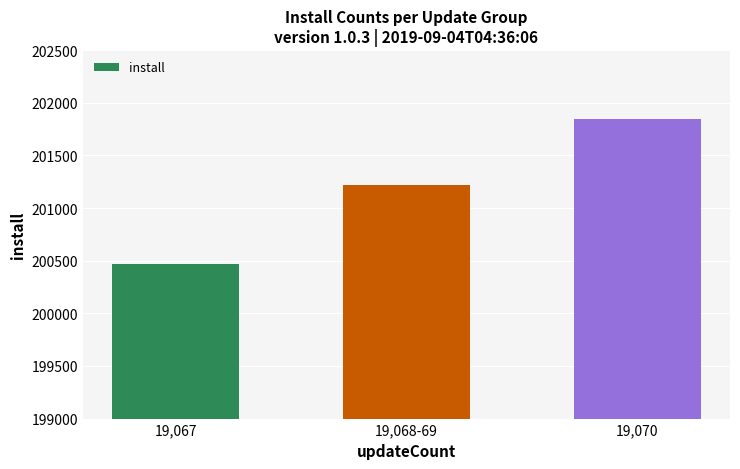

What is the difference between the second highest and minimum values?

742